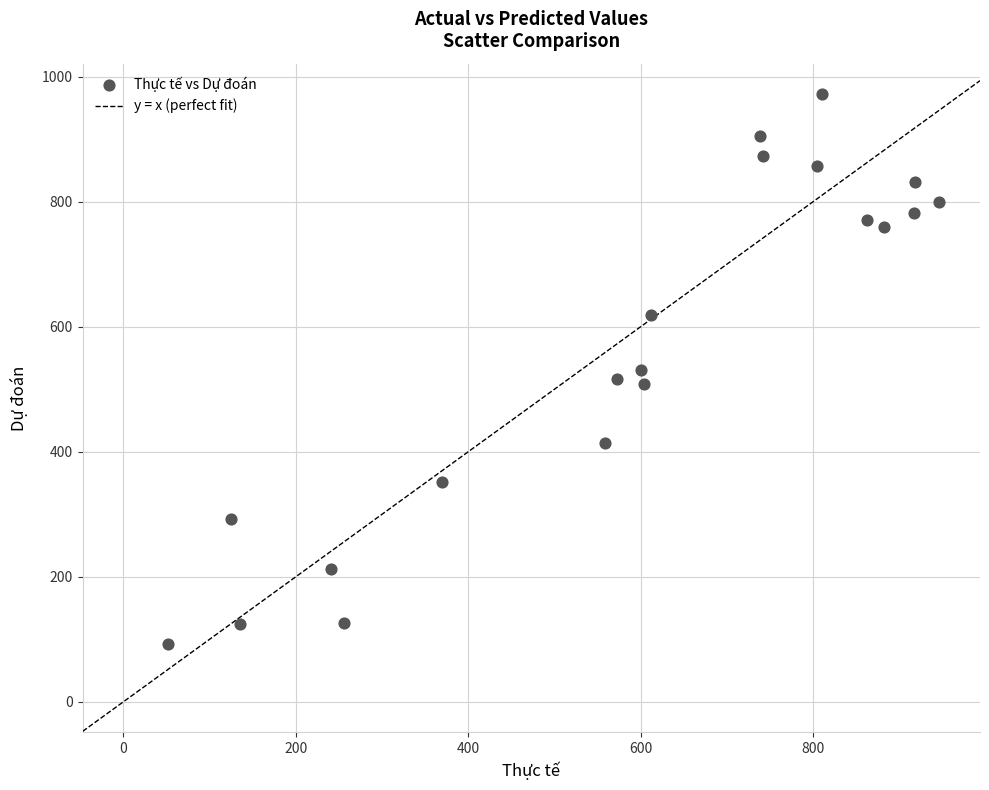

What is the range of X values (max minus min)?

894.7